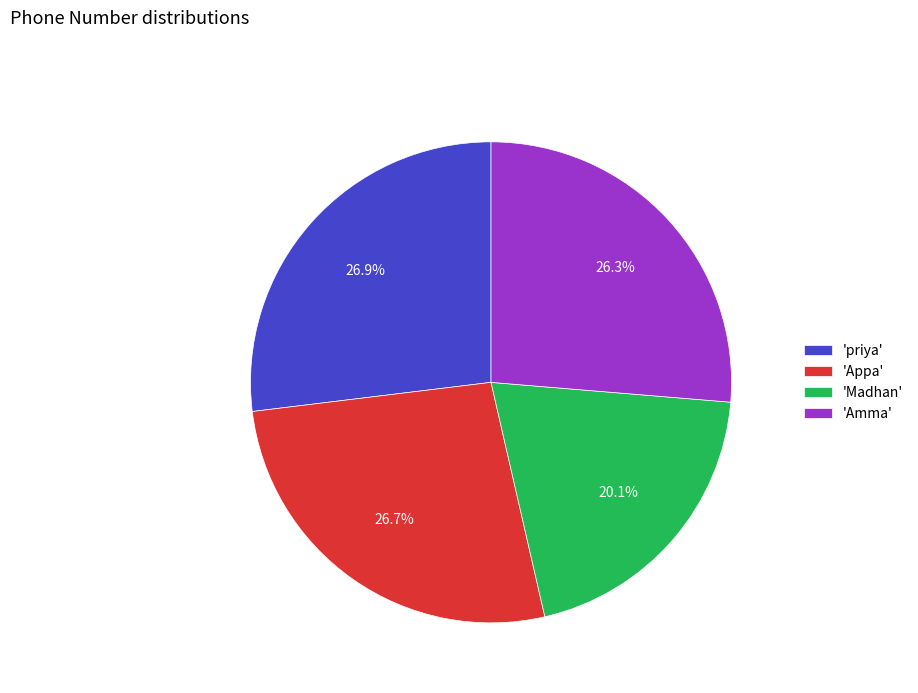

Approximately how many times larger is the value at 'Madhan' compared to 'priya'?

0.7